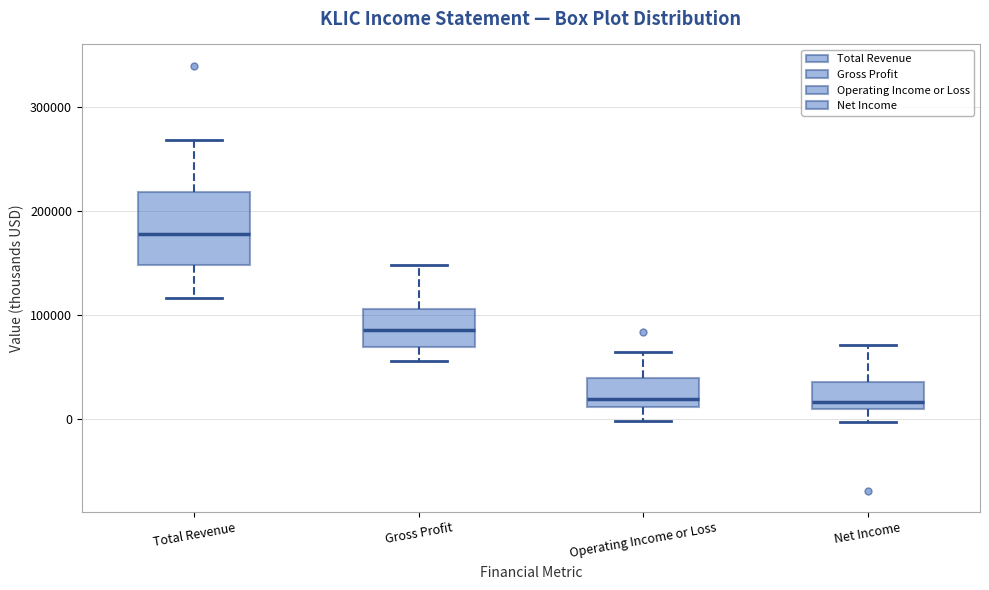

Which box is the tallest, from its lower edge to its upper edge?

Total Revenue